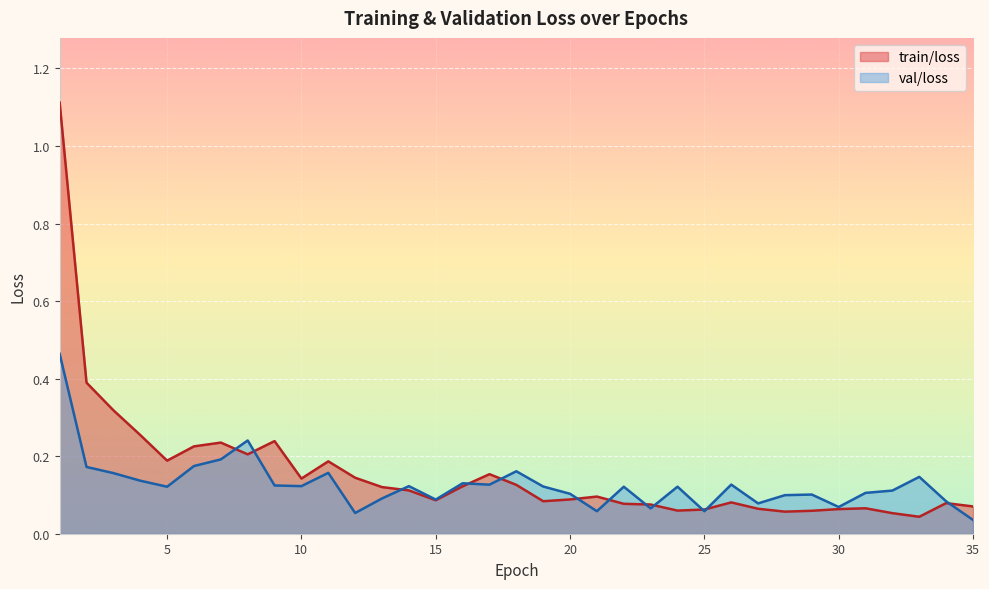

In train/loss, how many points are lower than both neighbors (excluding endpoints)?

8